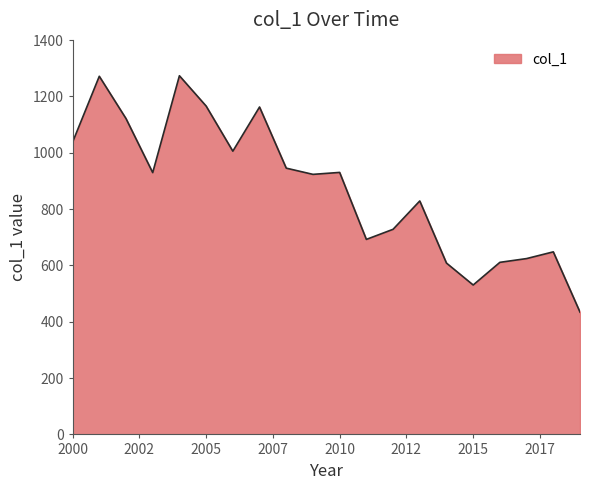

How many lines are shown in the chart?

1